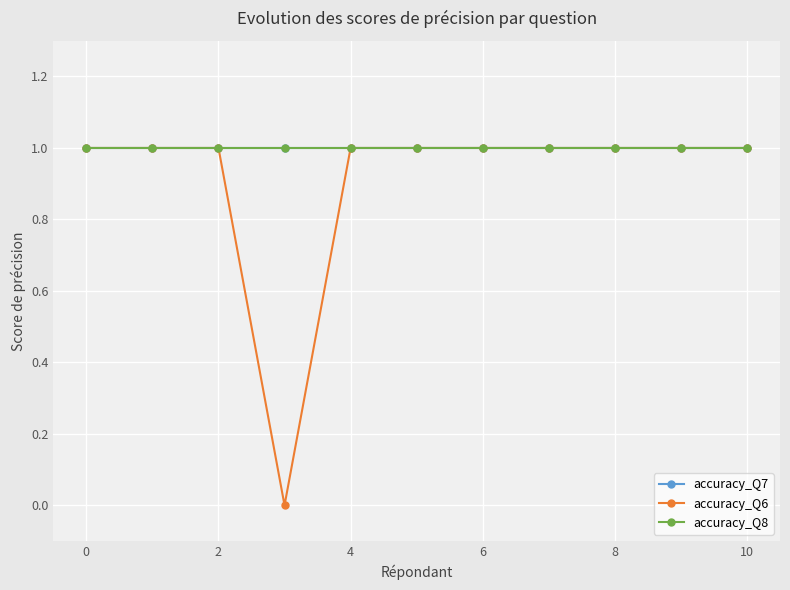

True or false: accuracy_Q6 and accuracy_Q8 intersect in this chart.

False